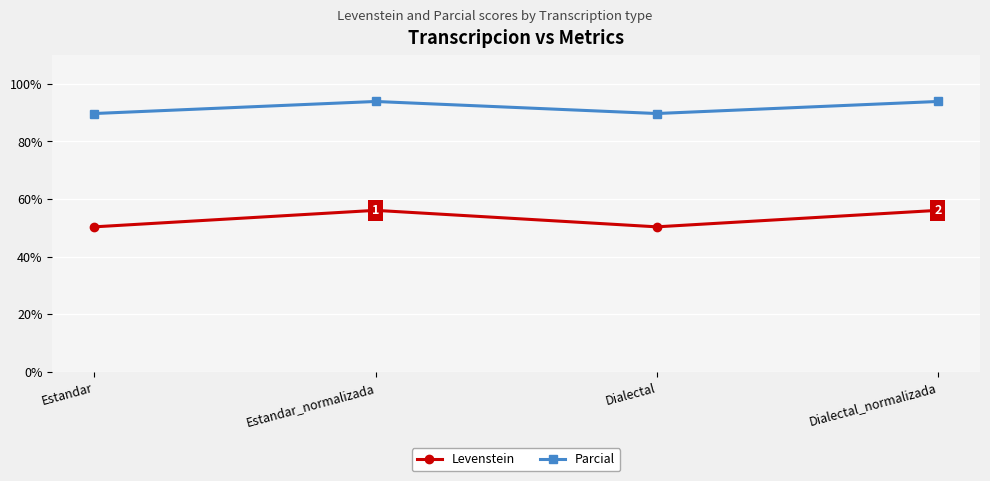

True or false: Levenstein has more than 2 interior local peaks.

False